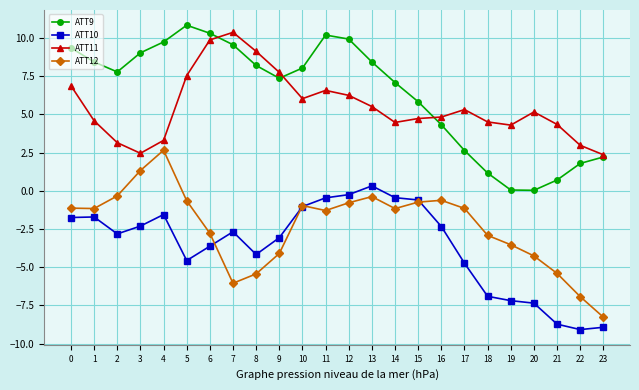

What is the value of the ATT11 point at the 15th from the left?

4.5